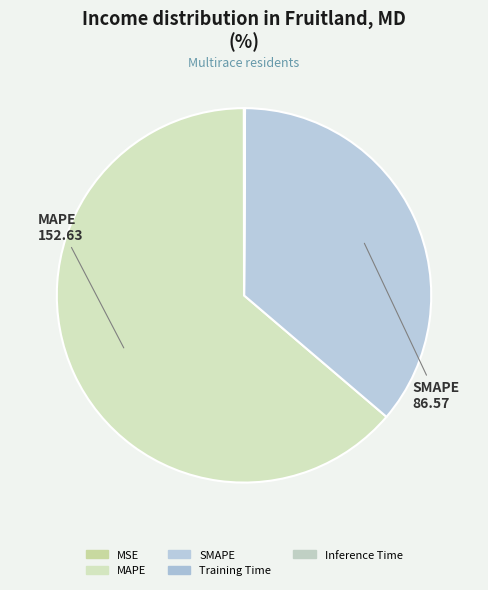

The Training Time slice represents 1% of the pie. True or false?

False